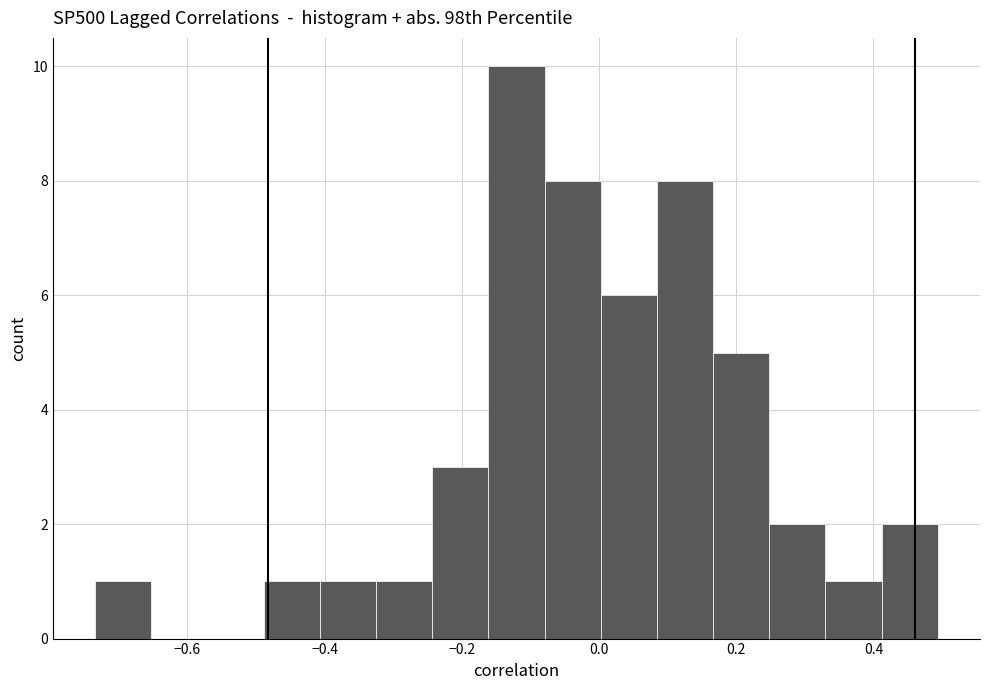

Over which range of the x-axis is the bar tallest?

-0.16 to -0.08